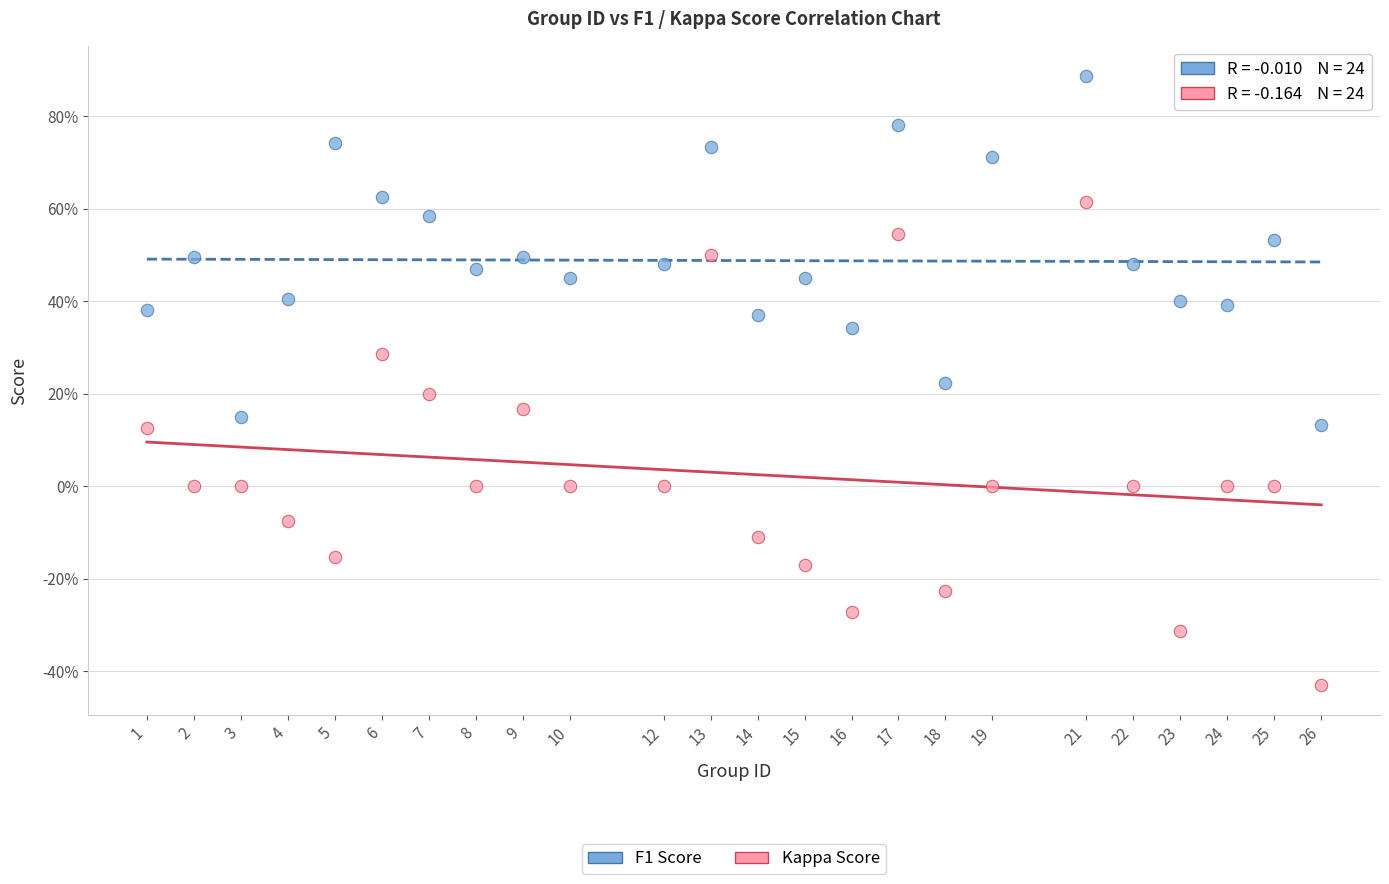

Which series reaches the minimum Y coordinate?

Kappa Score